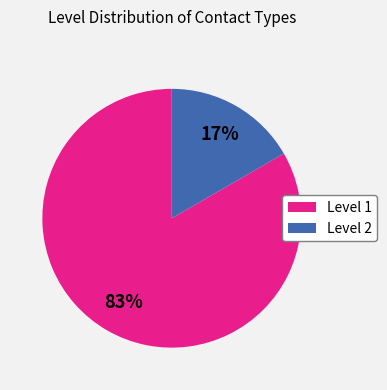

Is there any slice that represents more than half of the pie?

Yes